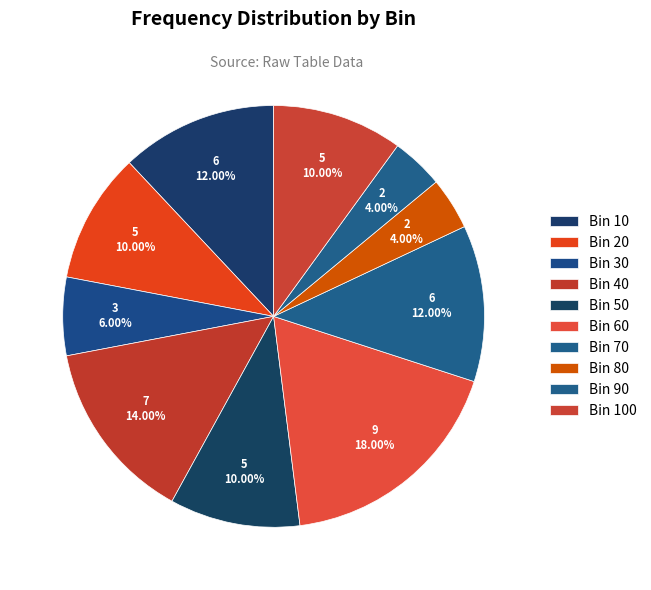

Count the number of slices in the pie.

10